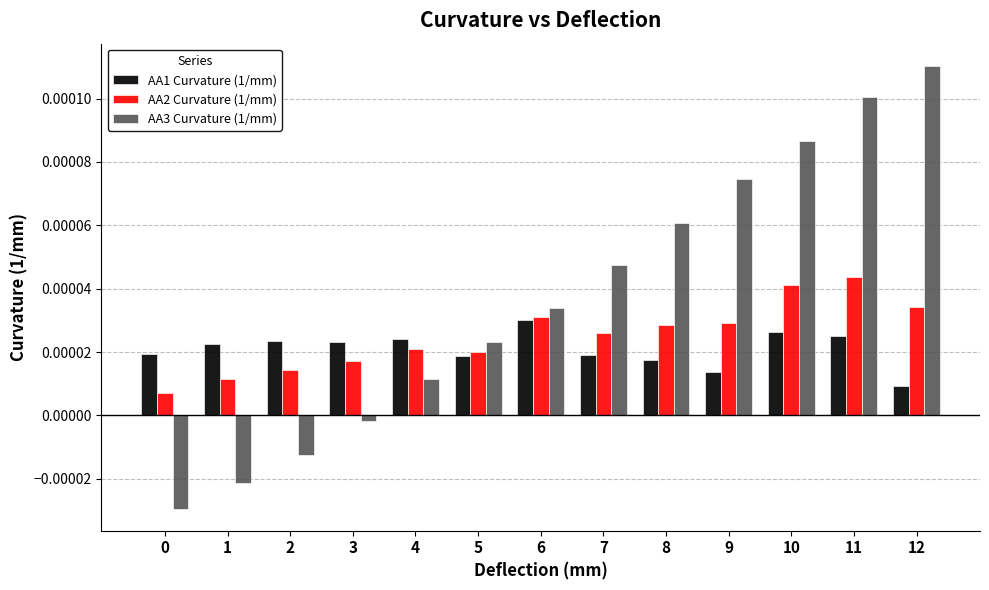

Rank the series by their maximum value, from lowest to highest.

AA1 Curvature (1/mm), AA2 Curvature (1/mm), AA3 Curvature (1/mm)